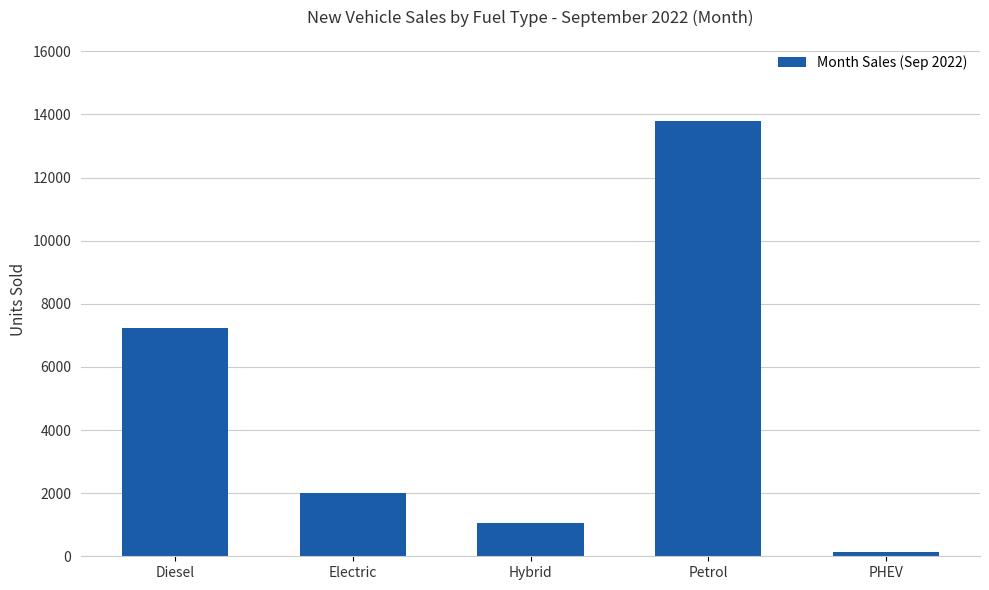

Where does the data first go above 2008?

Diesel